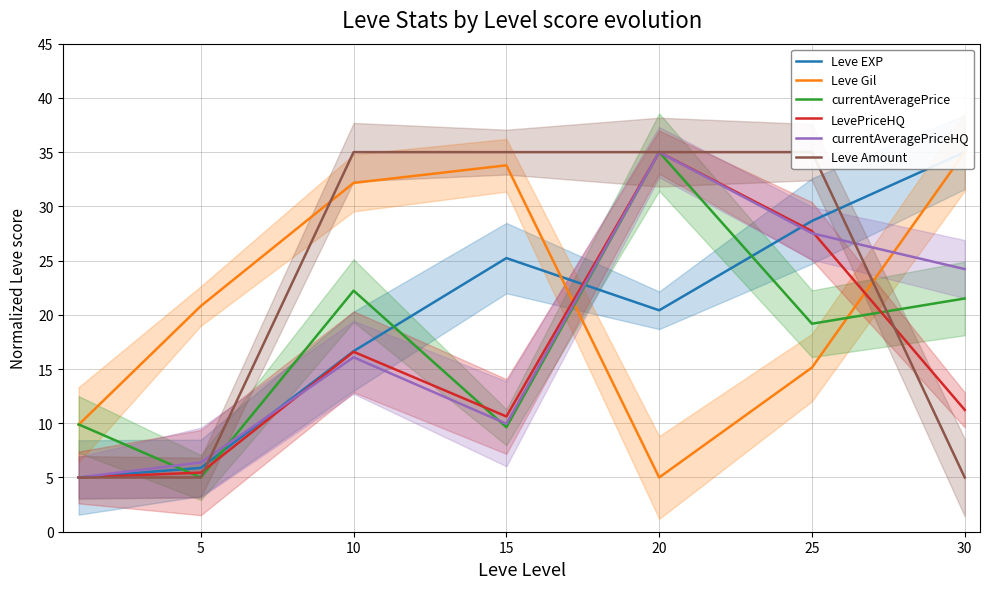

How many categories are shown in the chart?

7